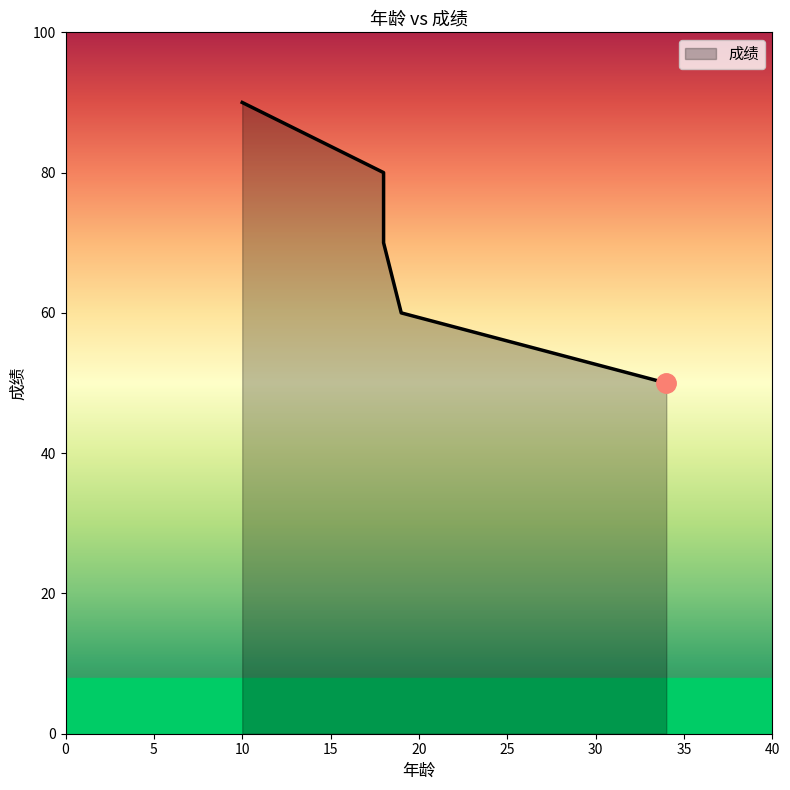

What is the value of the 1st point from the left?

90